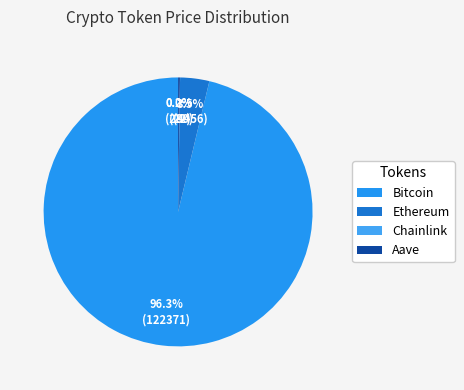

Does Ethereum account for over 50% of the chart?

No